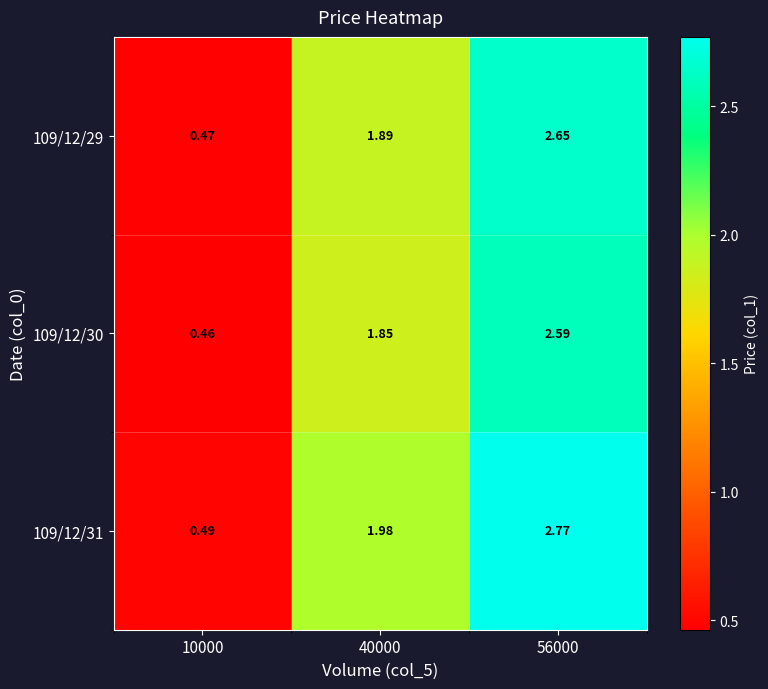

Is the value of 109/12/29 at 10000 greater than the value of 109/12/31 at 10000?

No